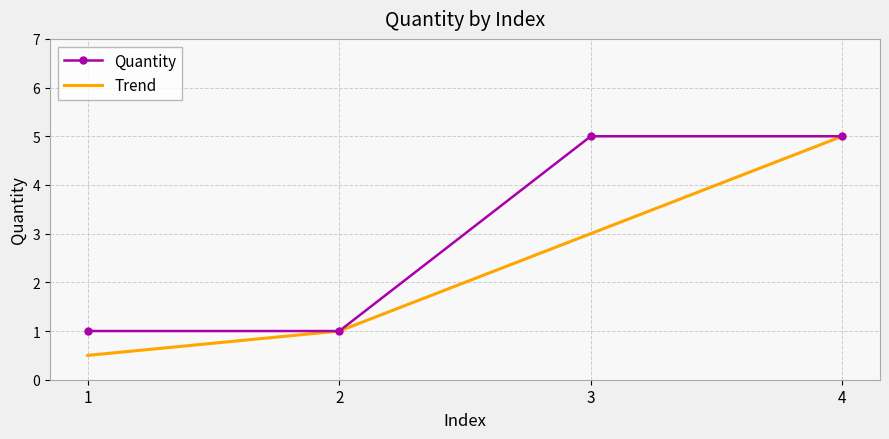

What is the minimum value shown in the chart?

0.5